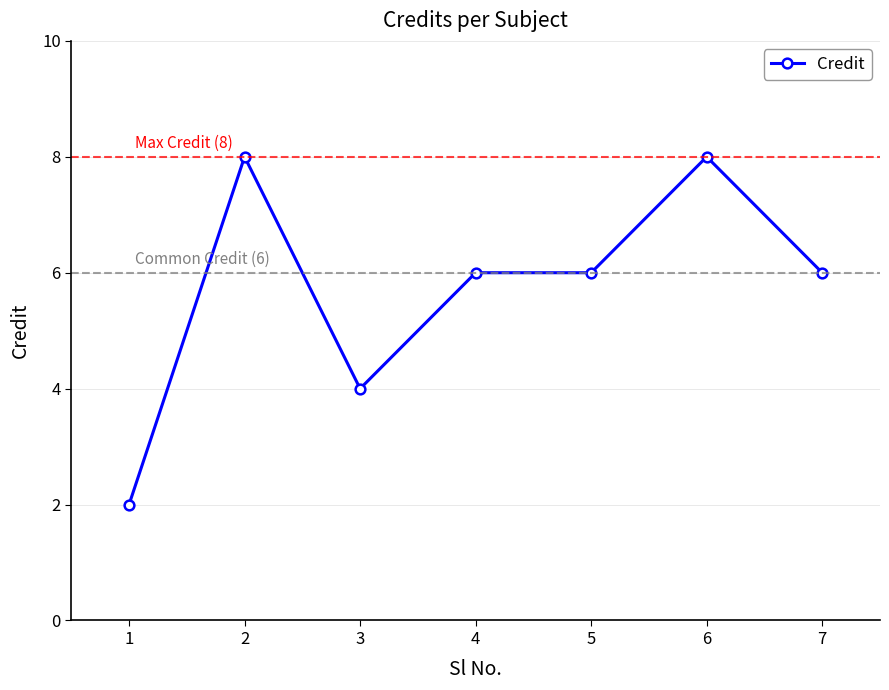

At which category does the data reach its first local valley?

3